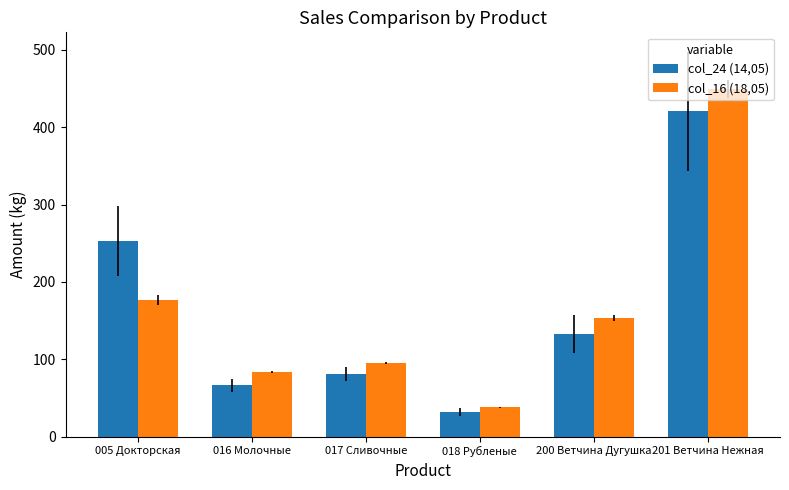

What is the sum of all col_24 (14,05) values?

985.9